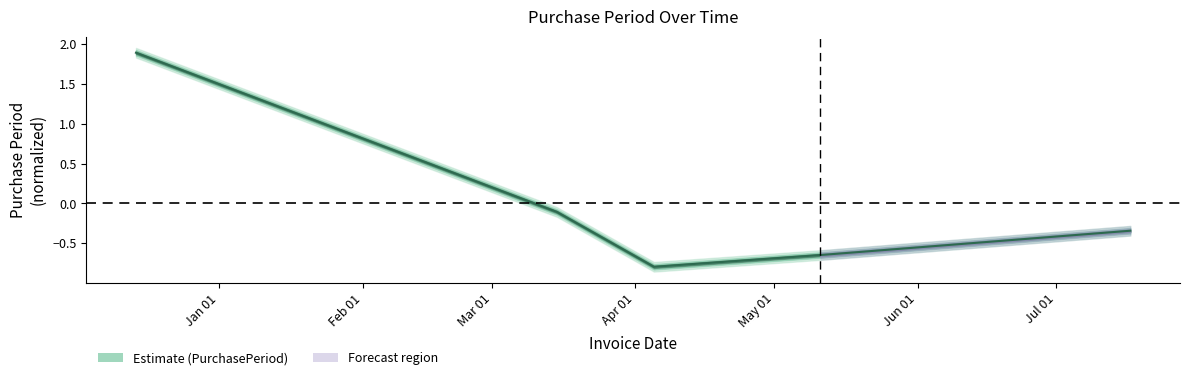

The chart shows a value of 3.1 at Jan 01. True or false?

False